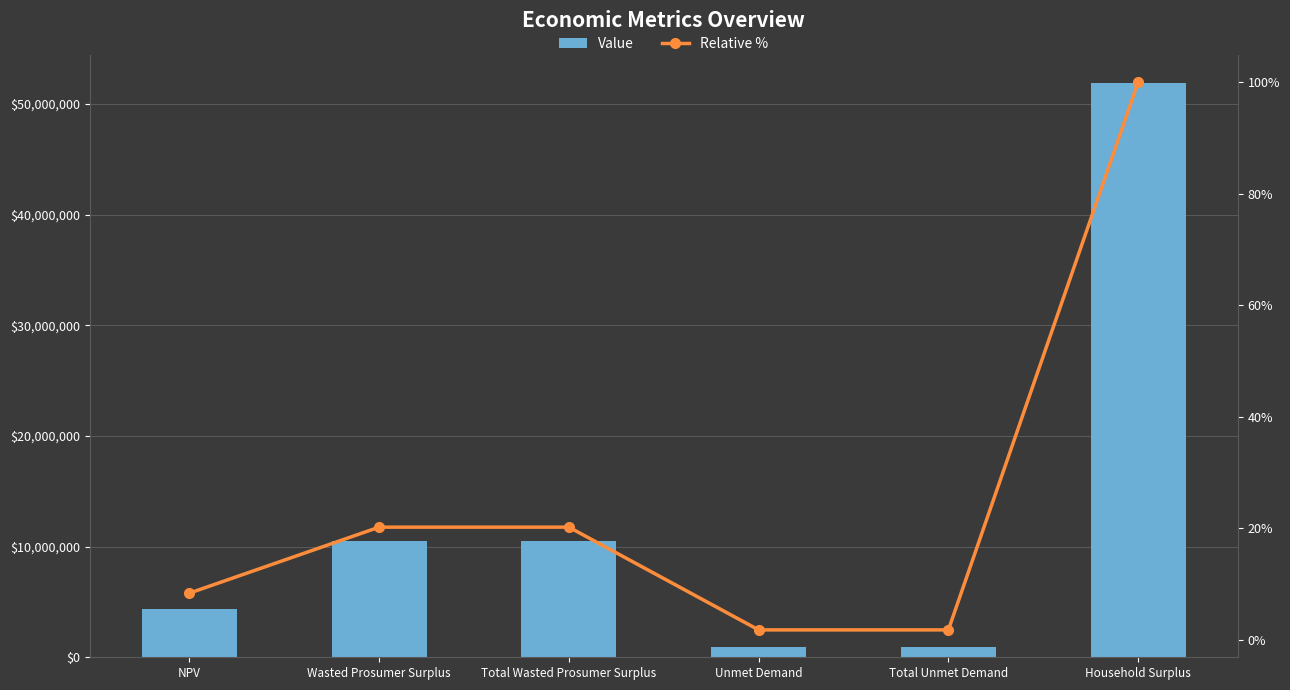

Which series has the largest total across all categories?

Value